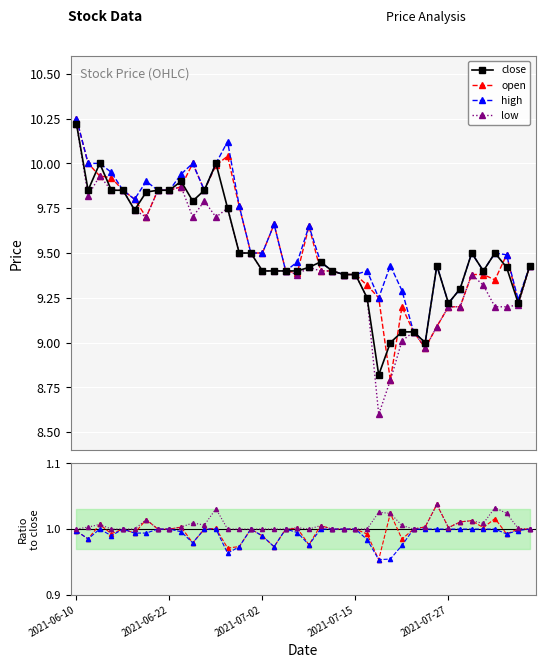

Rank the series at 2021-07-08 from lowest to highest value.

low, open, close, high